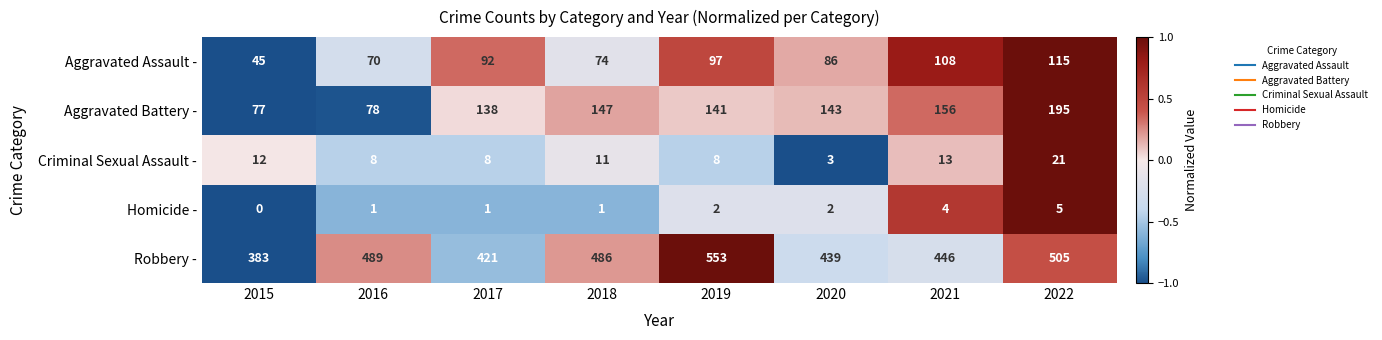

At which category is the sum across all series the highest?

2022